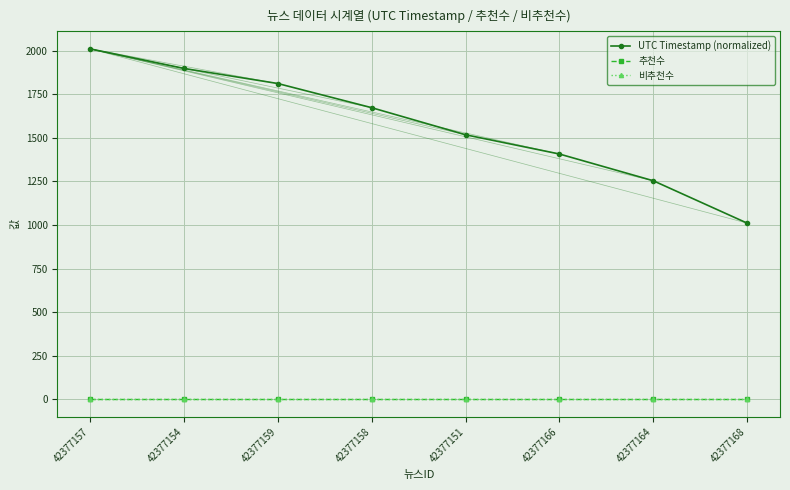

Which series has the largest range (max minus min)?

UTC Timestamp (normalized)